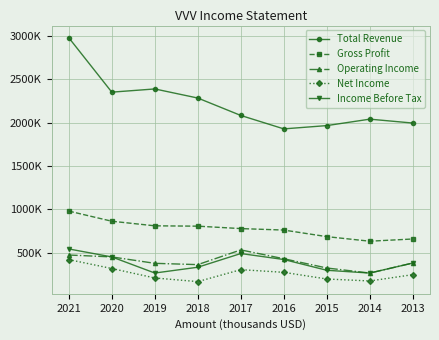

At which label does Total Revenue first exceed 2084000?

2021